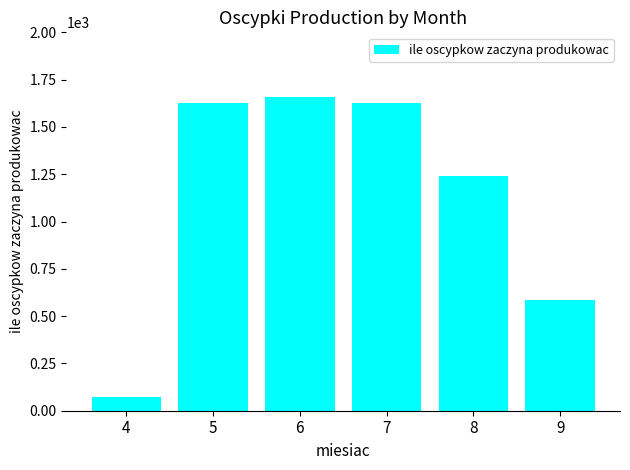

Between 5 and 8, which is larger?

5